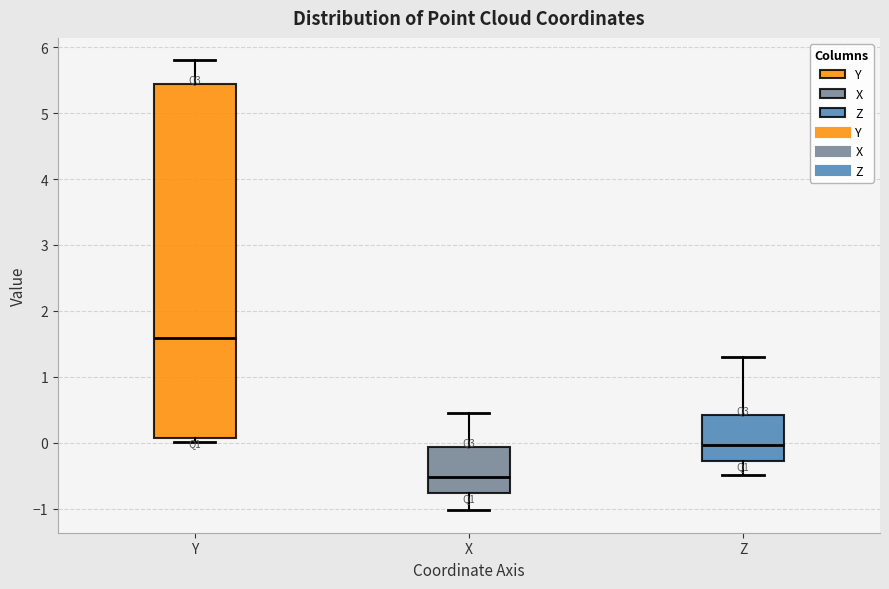

Where does the median line of the box for X sit on the y-axis? The values are not printed on the chart, so give them approximately, as read against the axis.

-0.5